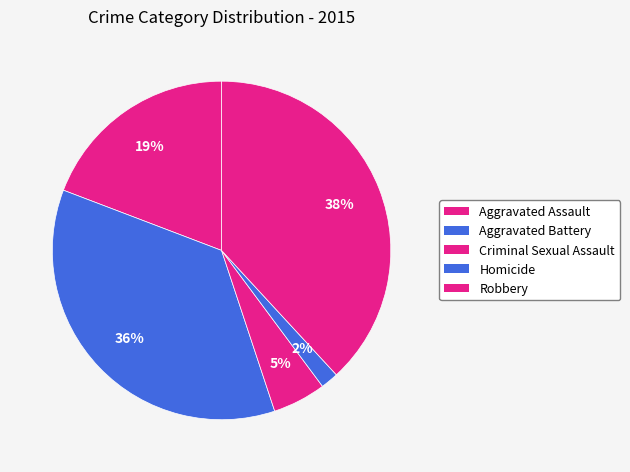

Count the number of slices in the pie.

5